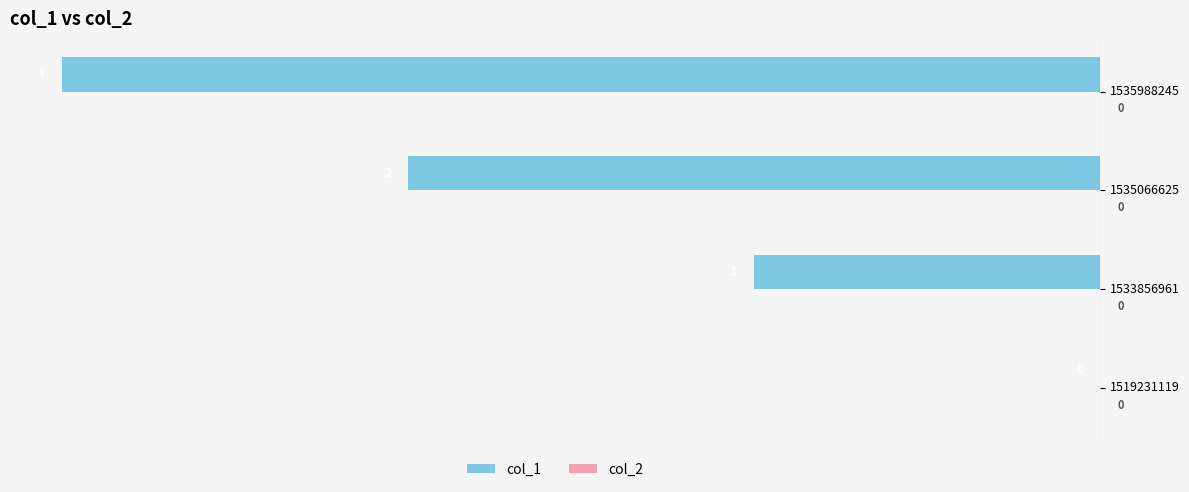

What is the sum of the values at 1533856961 and 1535988245?

-4